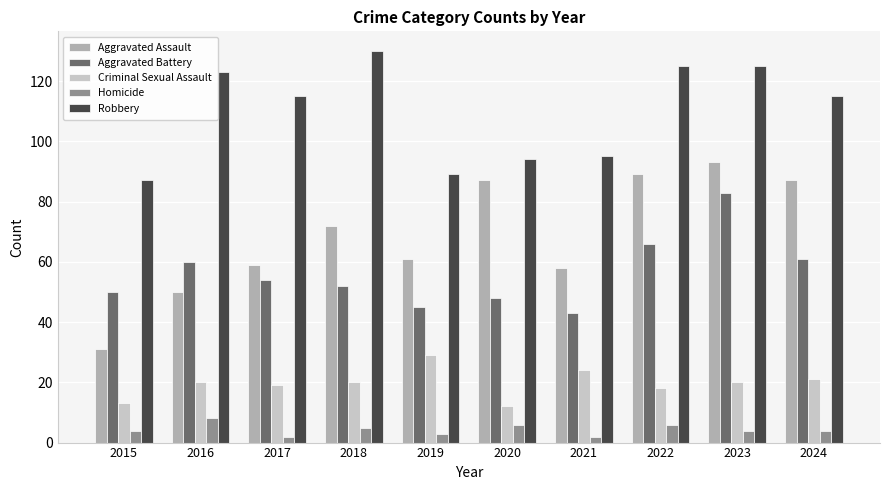

Which series has the largest total across all categories?

Robbery